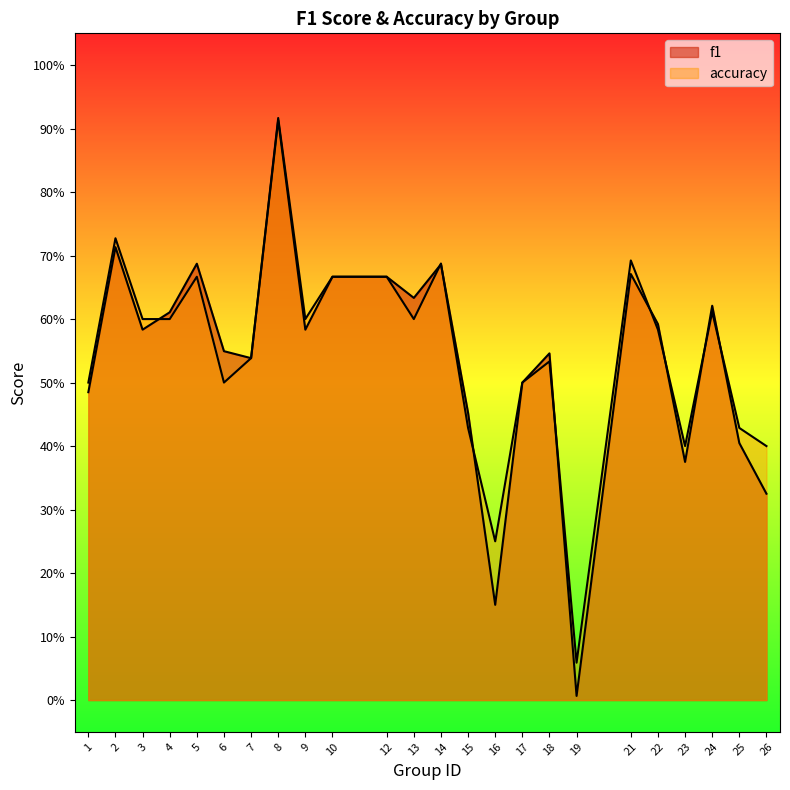

Which series has the largest total across all categories?

accuracy